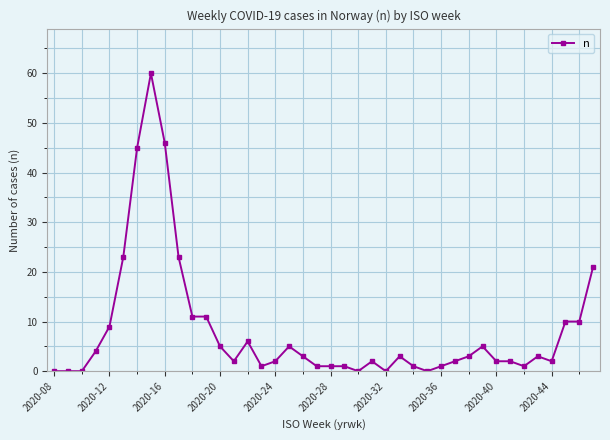

What is the maximum value shown in the chart?

60